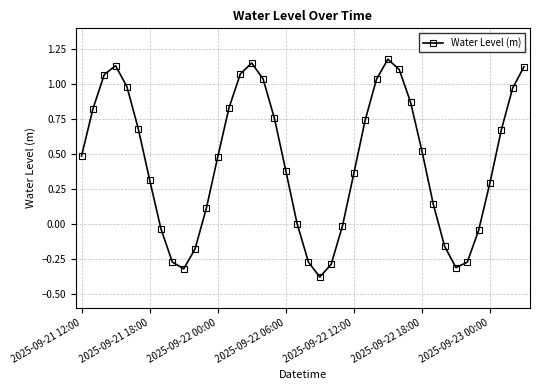

How many interior local peaks (higher than both neighbors) does the data have?

3